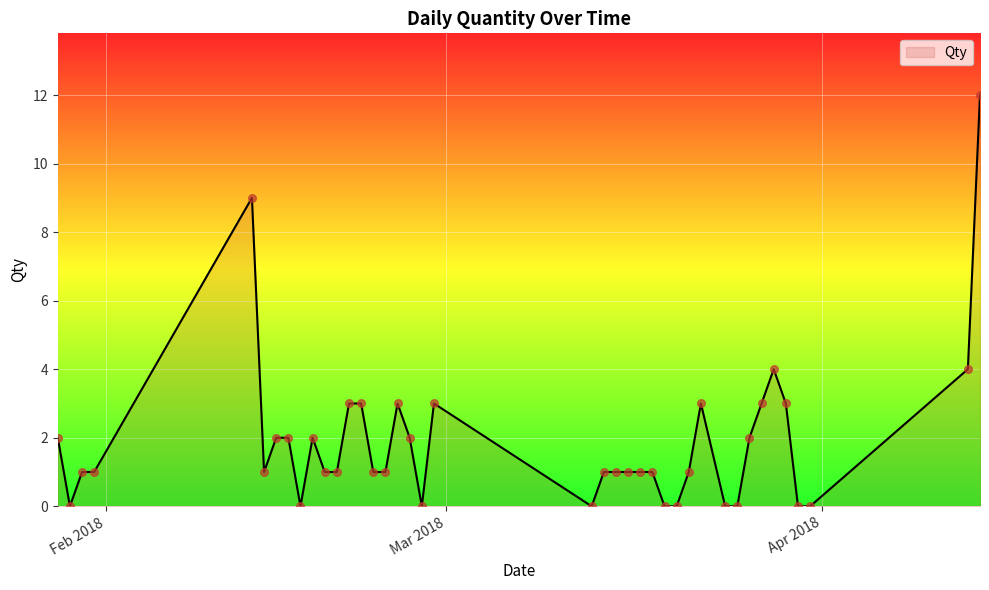

What is the difference between the maximum and minimum values?

12